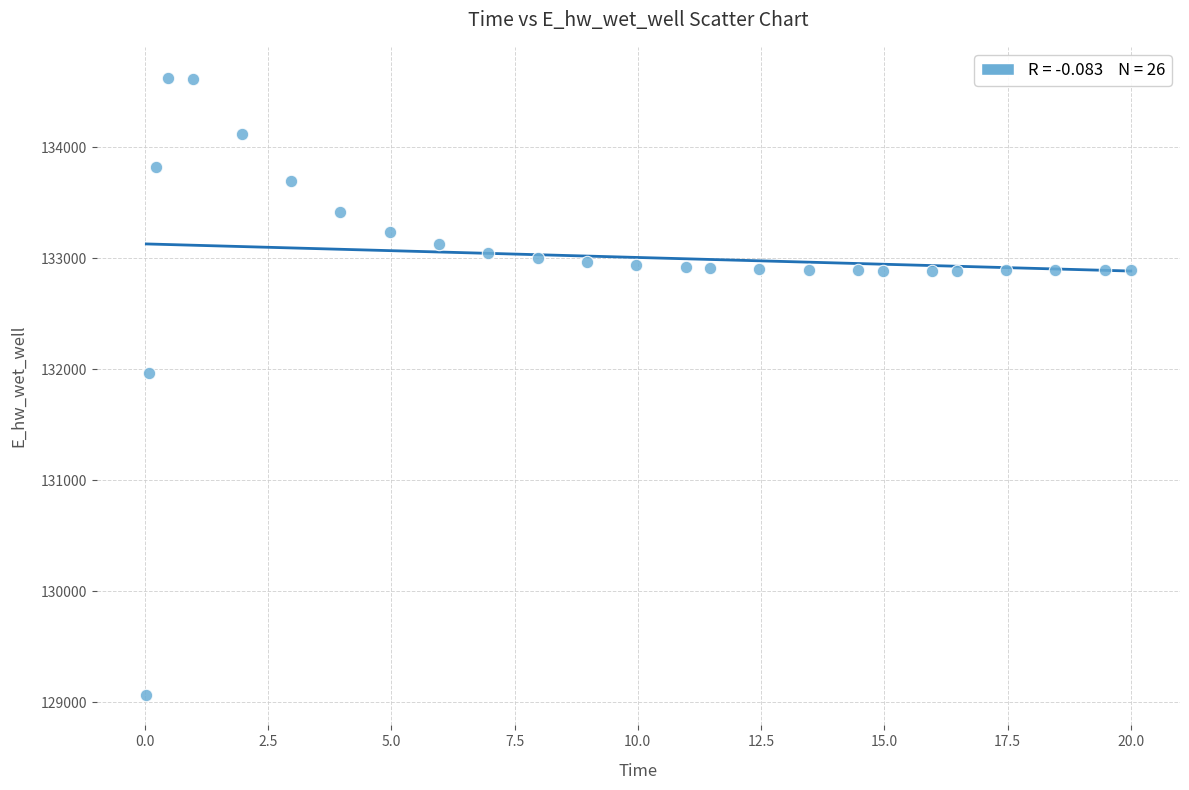

What is the range of Y values (max minus min)?

5558.0